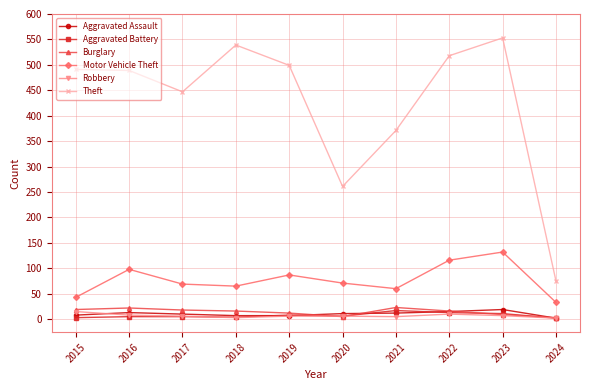

What is the highest value of the Robbery series?

15